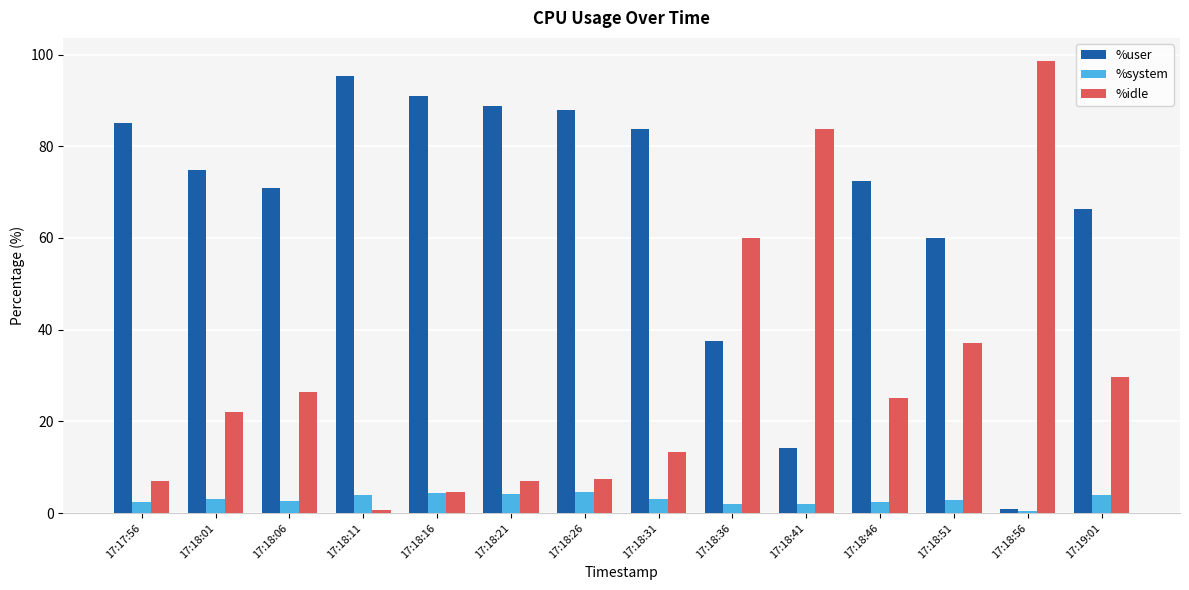

The %user series shows 72.4 at 17:18:46. True or false?

True